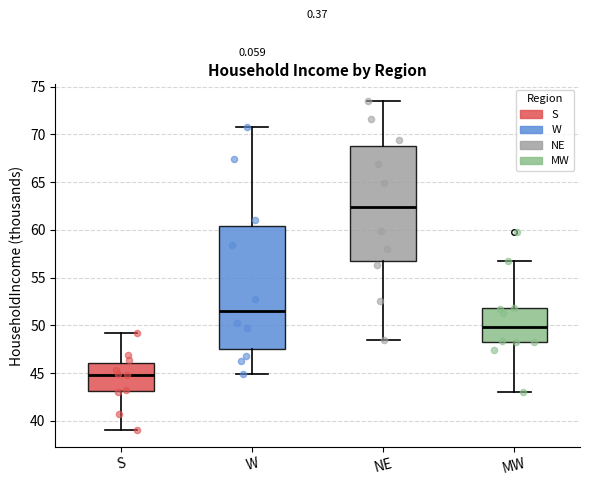

Reading left to right, transcribe this box plot: for each box, give where its median line is, the range the box spans, and where its two whiskers end, as read against the y-axis. The values are not printed on the chart, so give them approximately, as read against the axis.

S: median 45.0, box 43.0 to 46.0, whiskers 39.0 to 49.0
W: median 51.5, box 47.5 to 60.5, whiskers 45.0 to 71.0
NE: median 62.5, box 57.0 to 69.0, whiskers 48.5 to 73.5
MW: median 50.0, box 48.5 to 52.0, whiskers 43.0 to 57.0